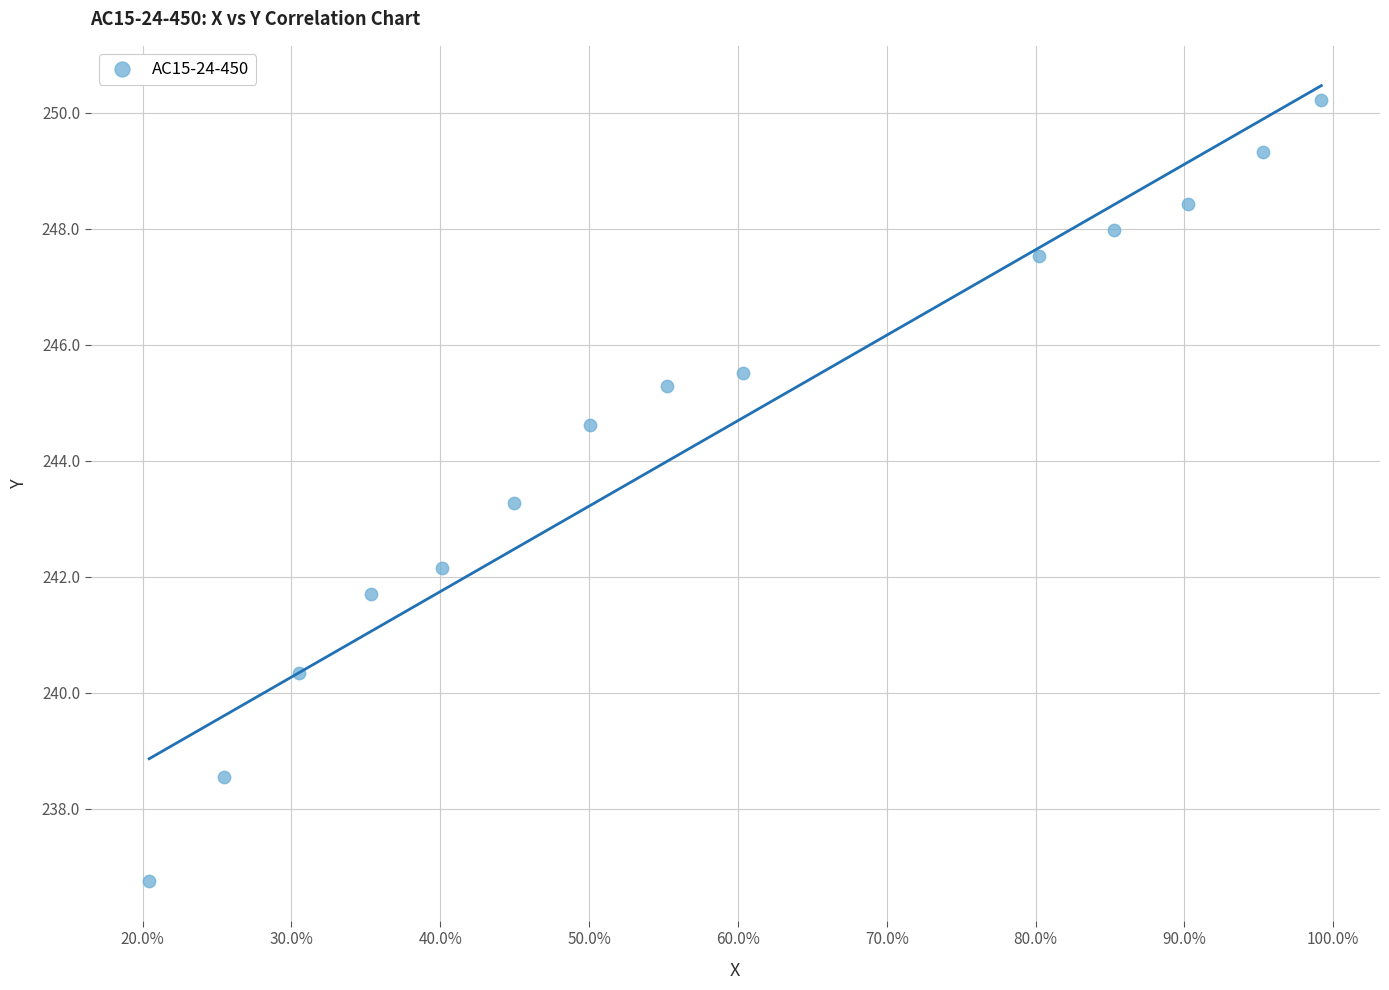

What is the range of Y values (max minus min)?

13.5